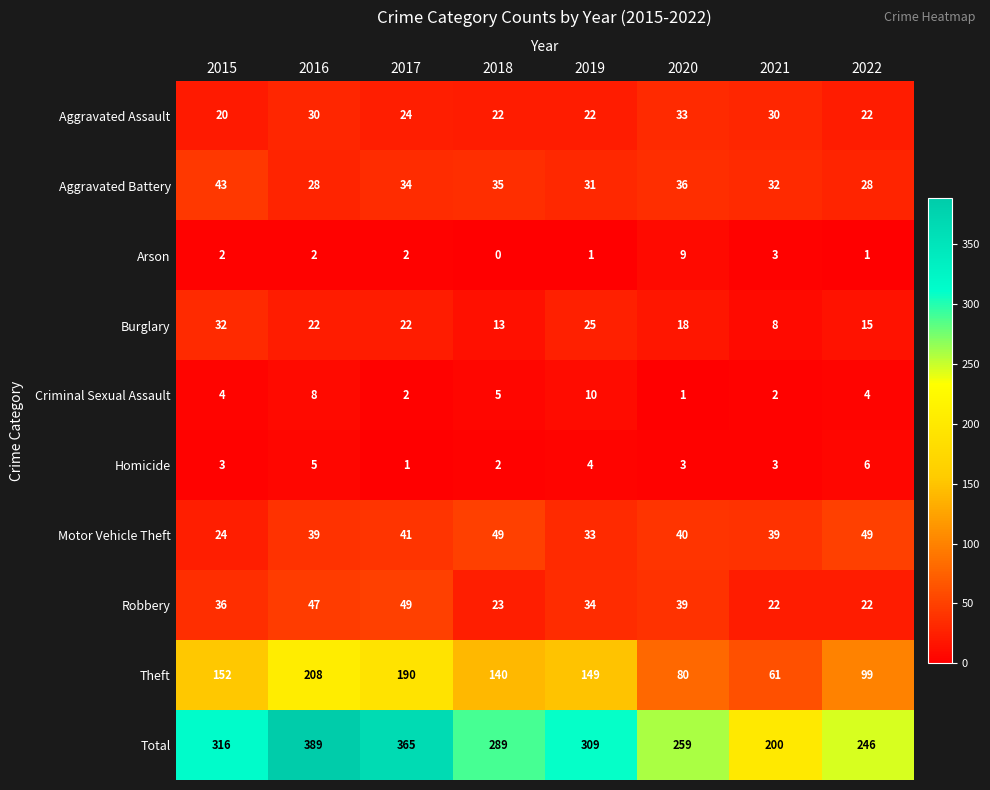

The Robbery series shows 13 at 2017. True or false?

False